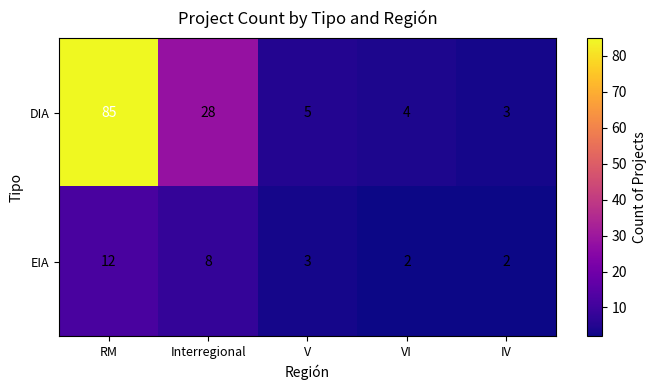

At which category is the sum across all series the highest?

RM